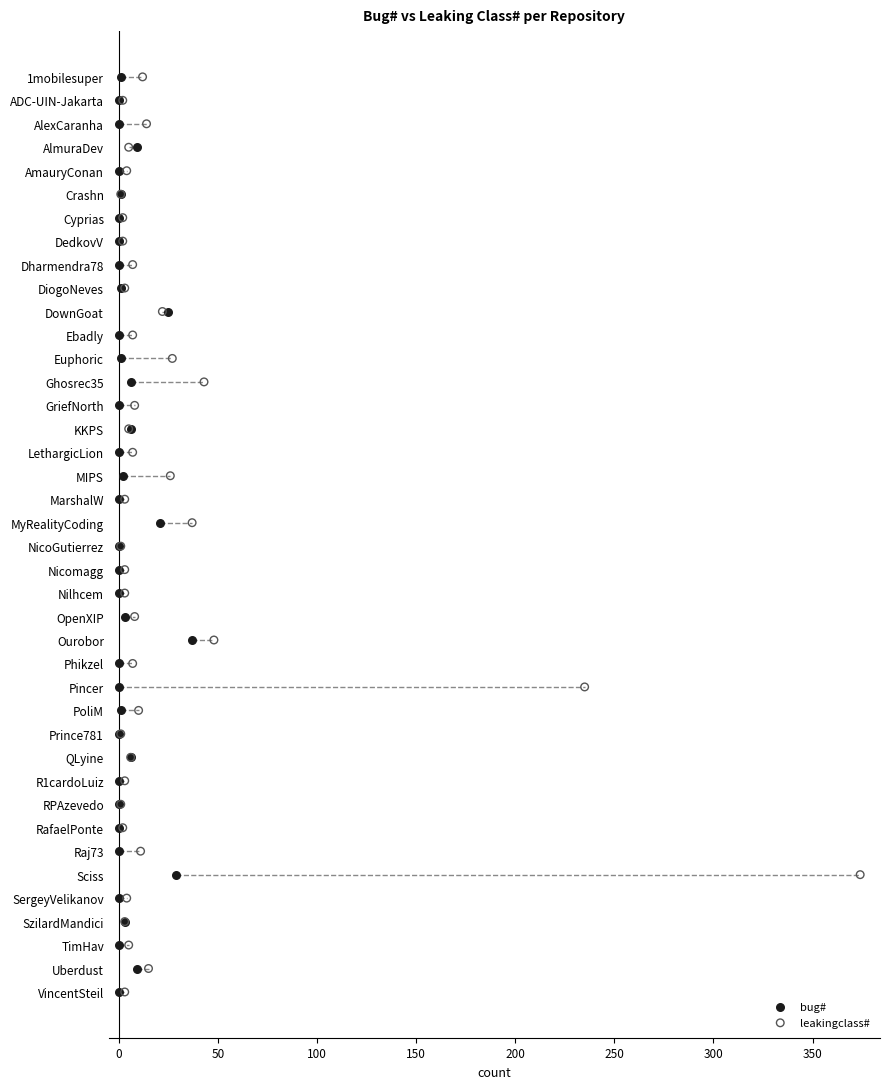

What are all the series names shown in the legend?

bug#, leakingclass#